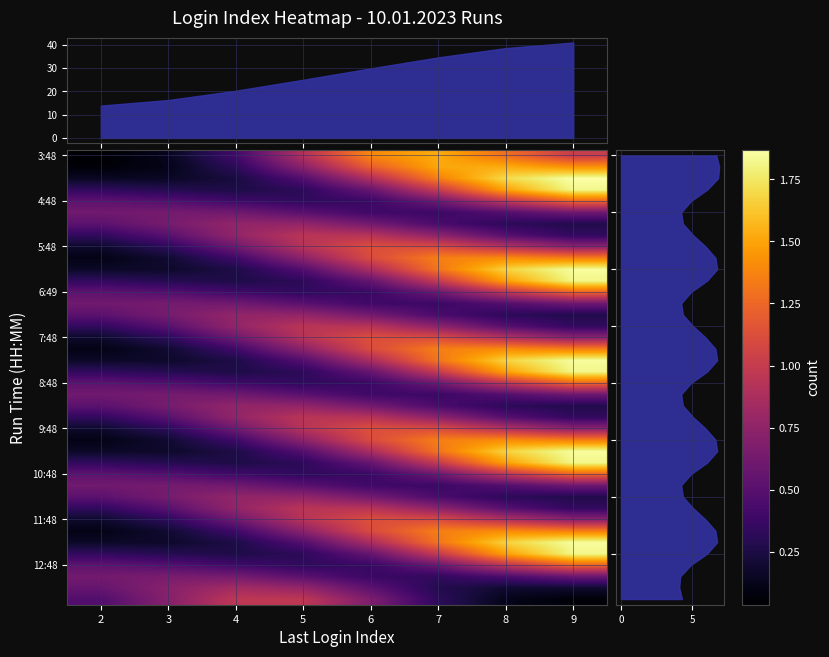

What is the total value across all series at 3?

16.3